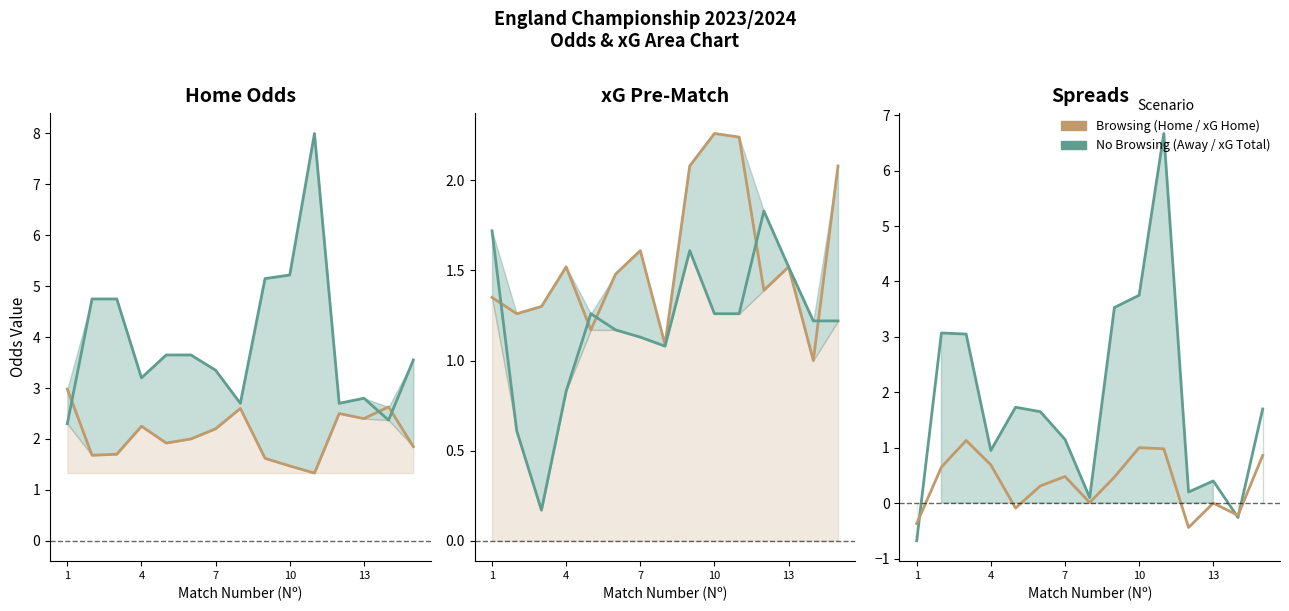

True or false: xG Home − Total has a value of 1.4 at 10.

False